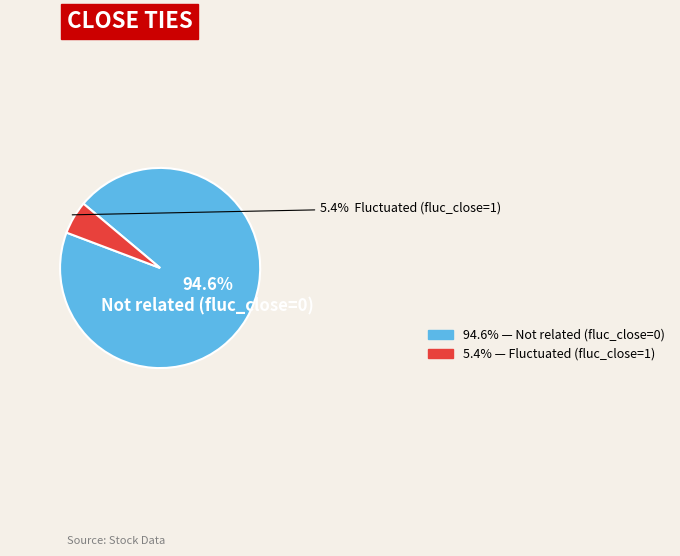

Rank the categories by value from highest to lowest.

0, 1